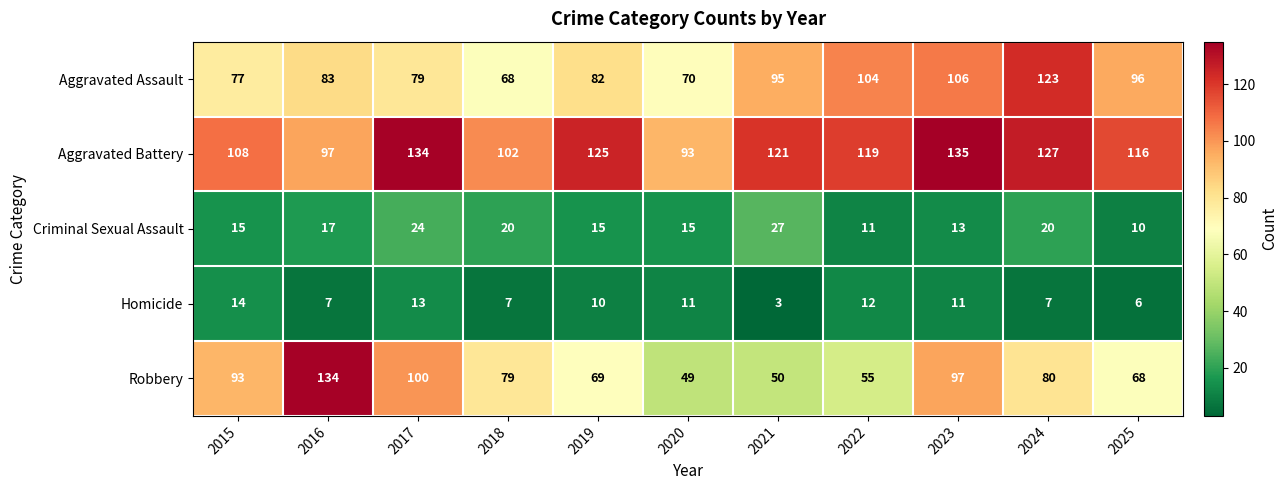

At which category is the sum across all series the highest?

2023